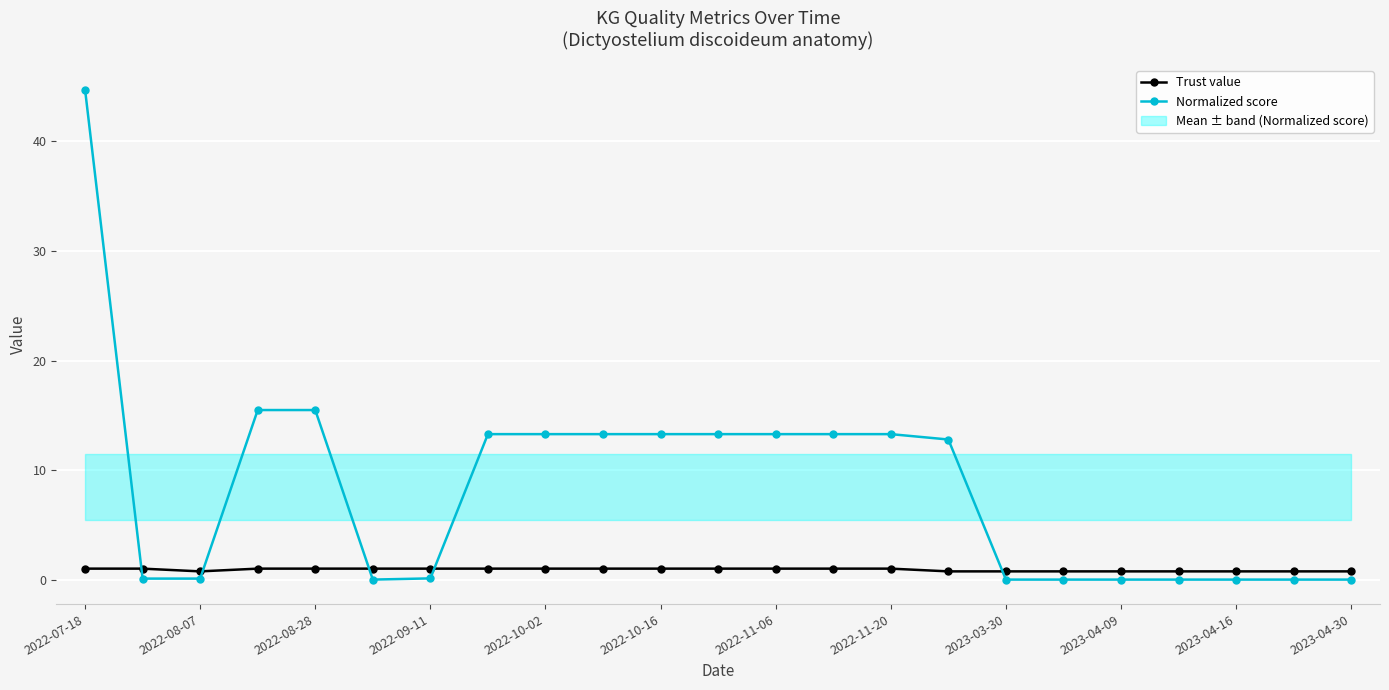

After their last crossing, which series has the higher values: Normalized score or Trust value?

Trust value